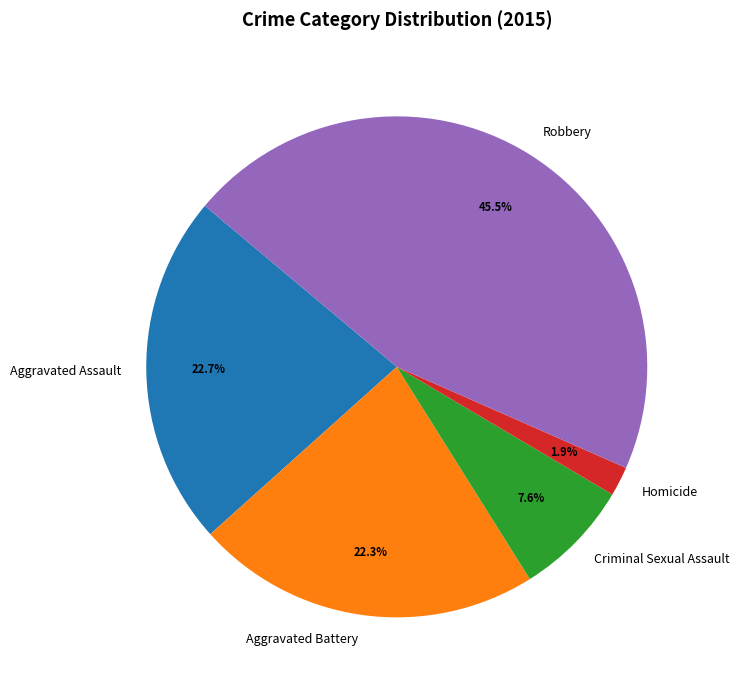

Is Homicide the majority of the pie?

No